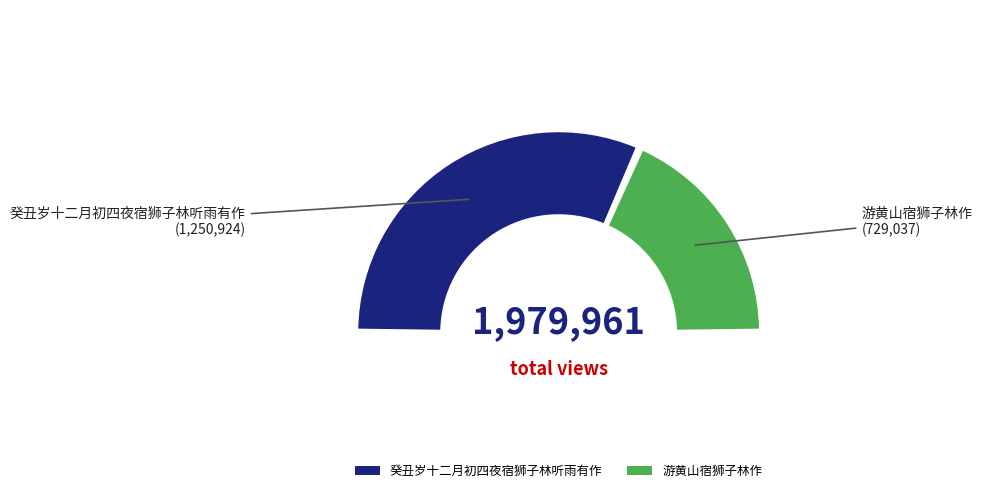

What is the smallest slice in the pie chart?

游黄山宿狮子林作